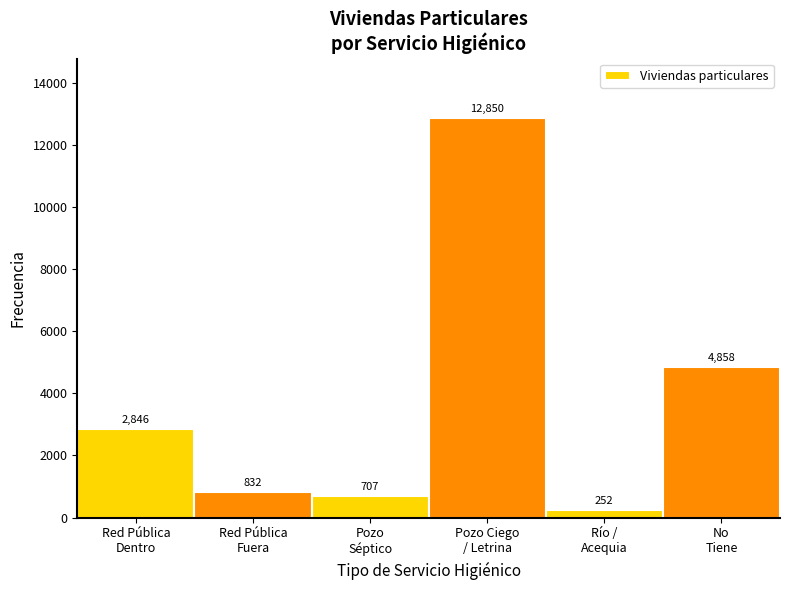

Reading right to left, transcribe all the data shown in this chart.

4858	252	12850	707	832	2846